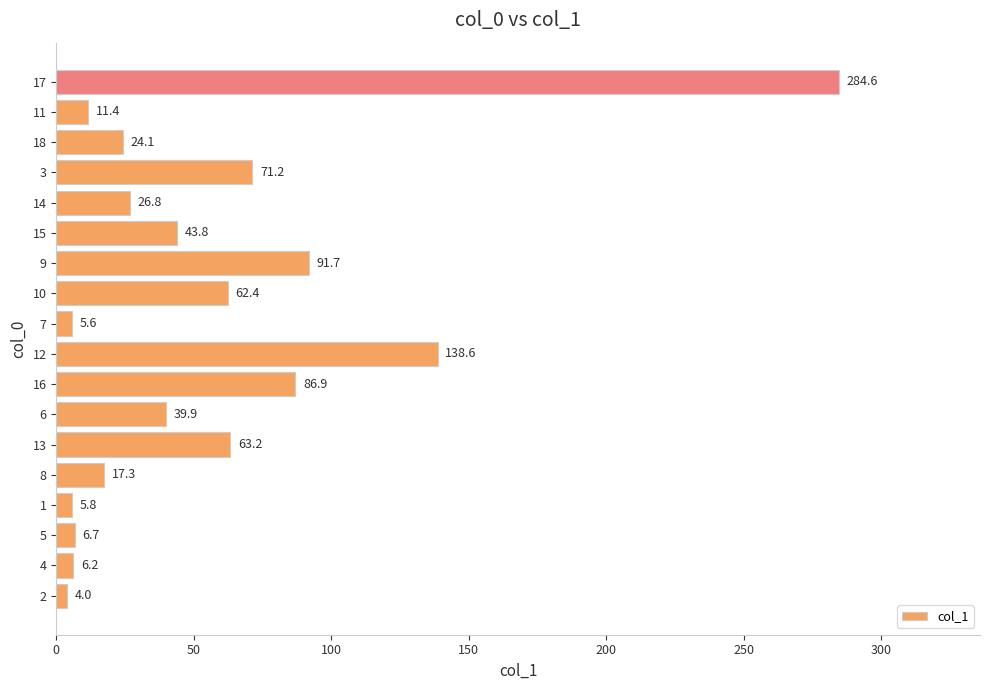

Where is the data nearest to the value 144?

12